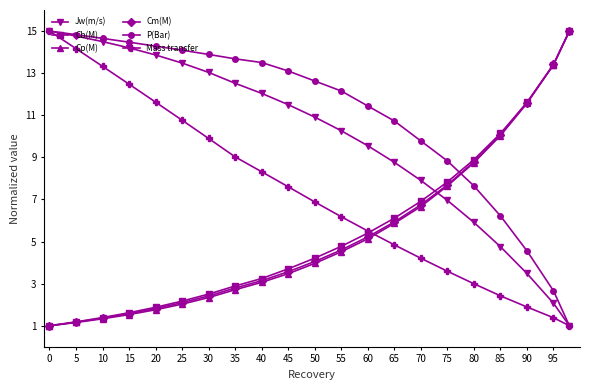

What is the value of the Cm(M) point at the 5th from the left?

1.8